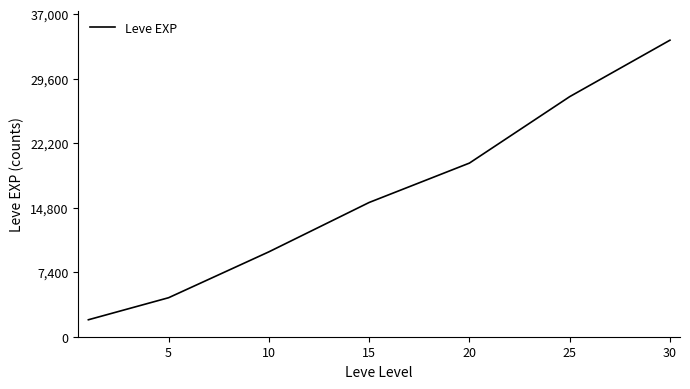

What is the difference between the maximum and minimum values?

32073.5